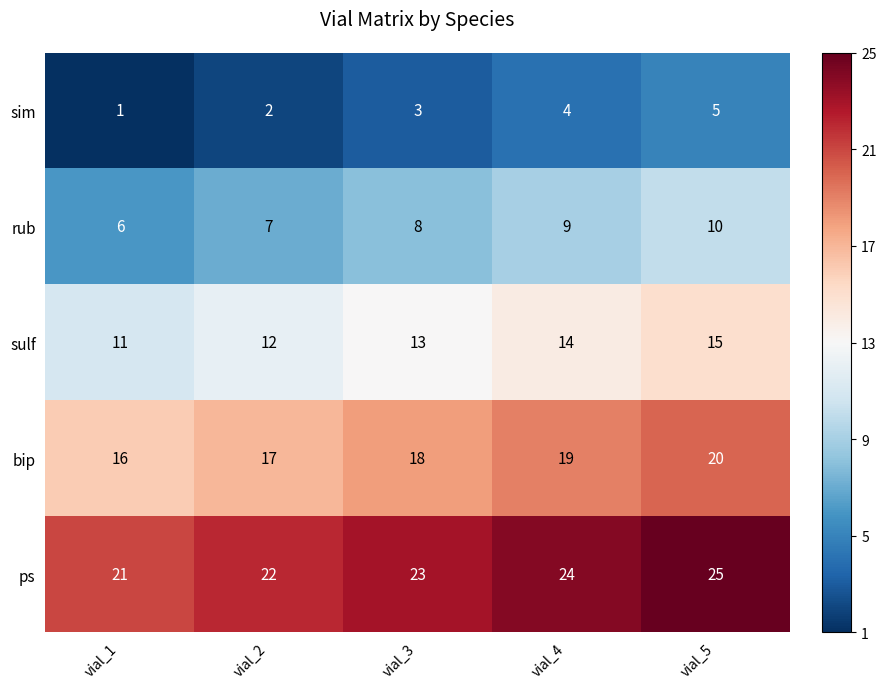

Which series has the largest total across all categories?

ps